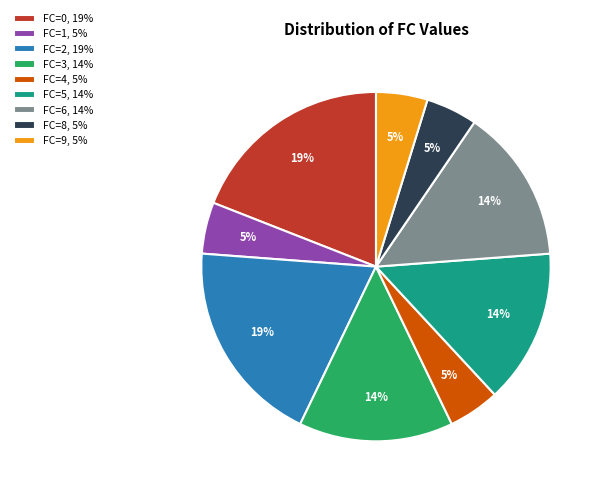

Which has a higher value, FC=0, 19% or FC=4, 5%?

FC=0, 19%